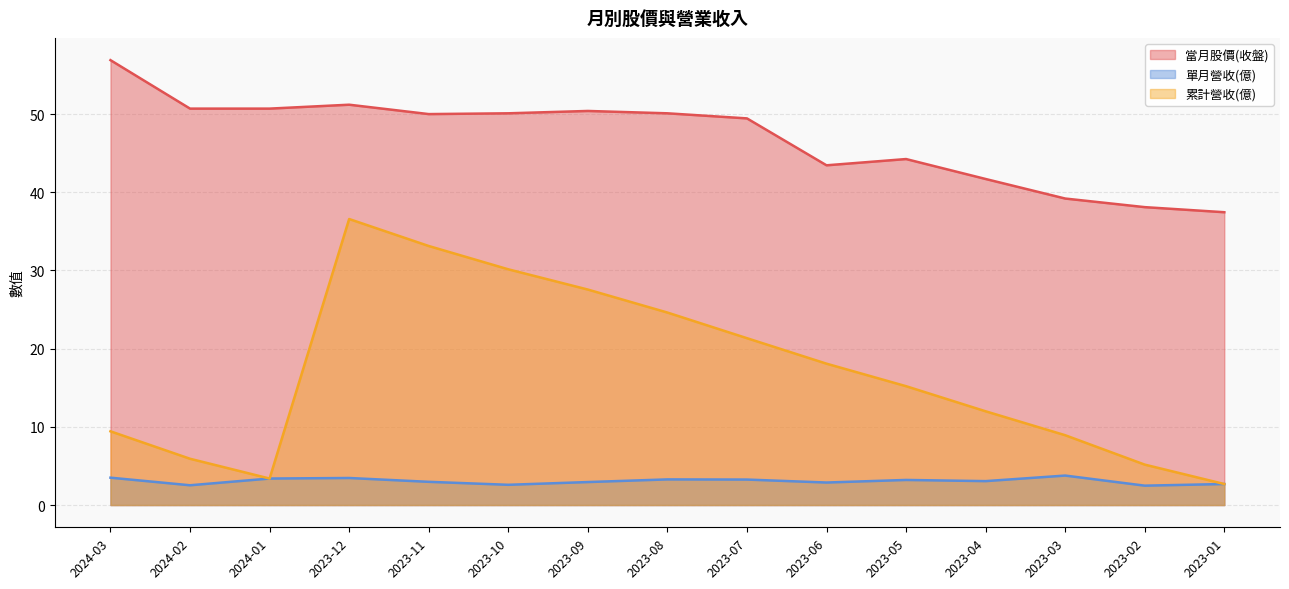

Is it true that 單月營收(億) equals 1.3 at 2023-02?

False